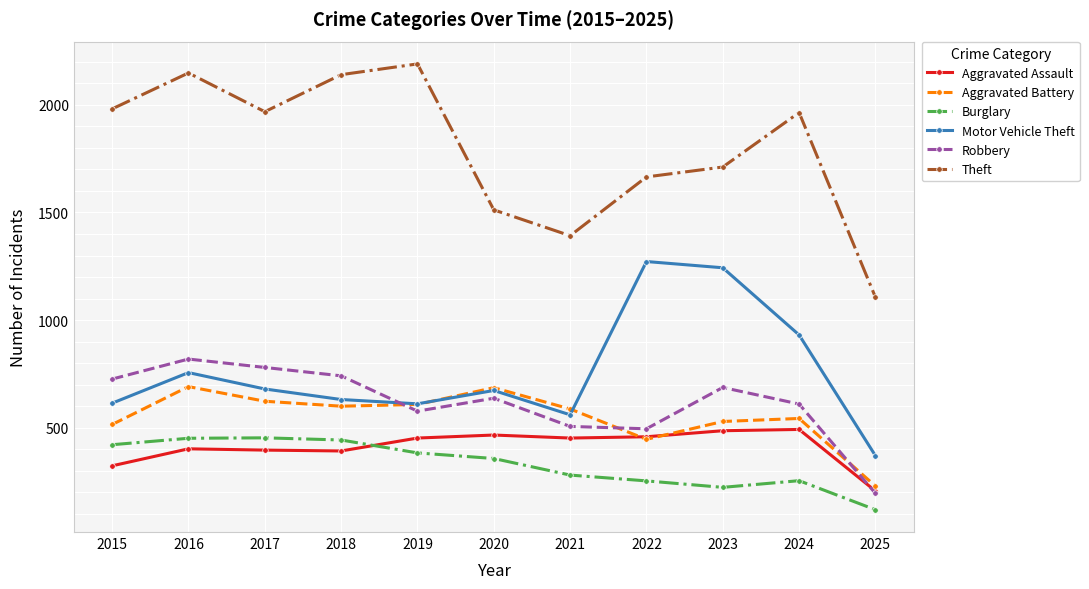

What is the highest value of the Aggravated Assault series?

492